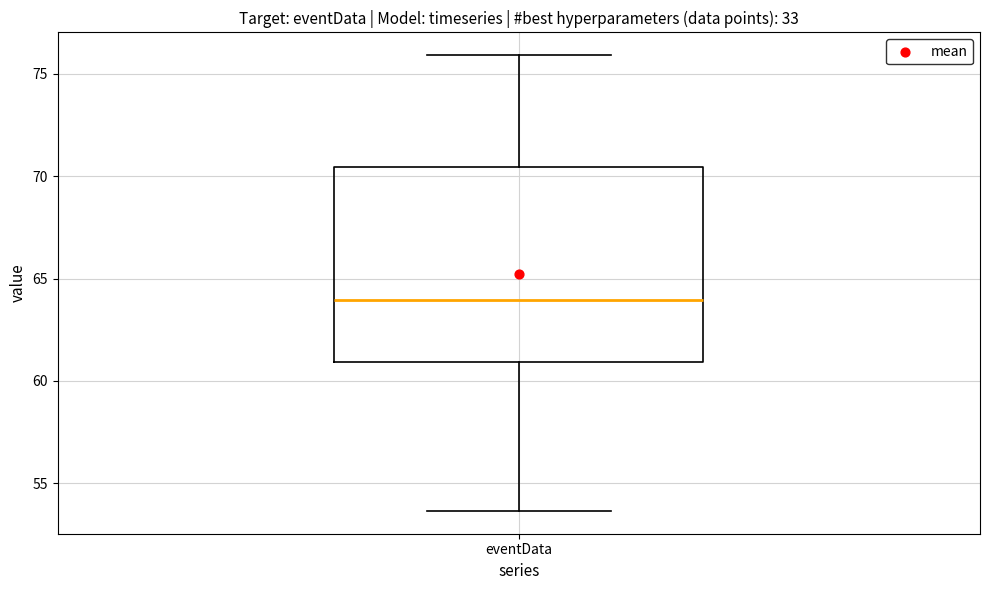

Transcribe this box plot: give where the median line is, the range the box spans, and where the two whiskers end, as read against the y-axis. The values are not printed on the chart, so give them approximately, as read against the axis.

median 64.0, box 61.0 to 70.5, whiskers 53.5 to 76.0